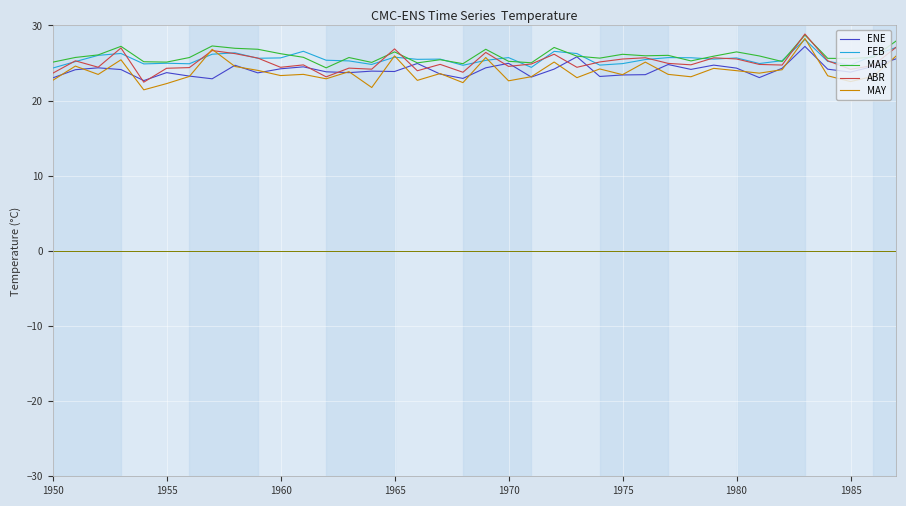

Which series has the widest spread of values?

MAY